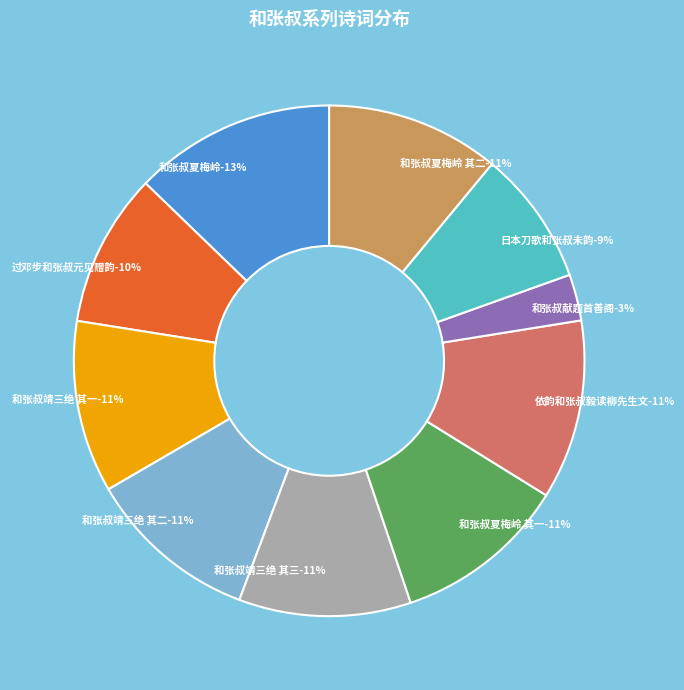

The 过邓步和张叔元见赠韵 slice represents 10% of the pie. True or false?

True